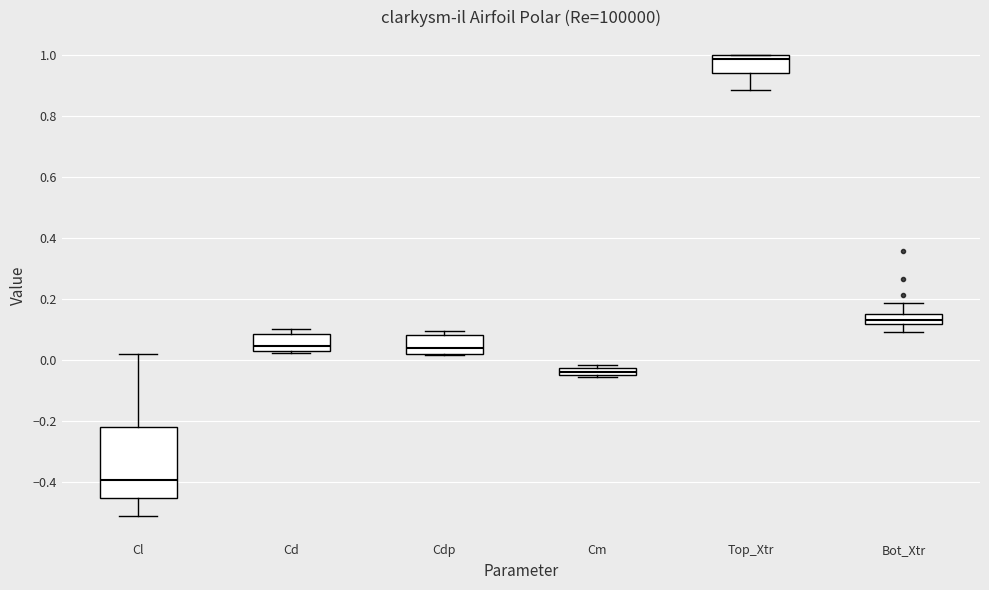

Which box has the highest median line?

Top_Xtr